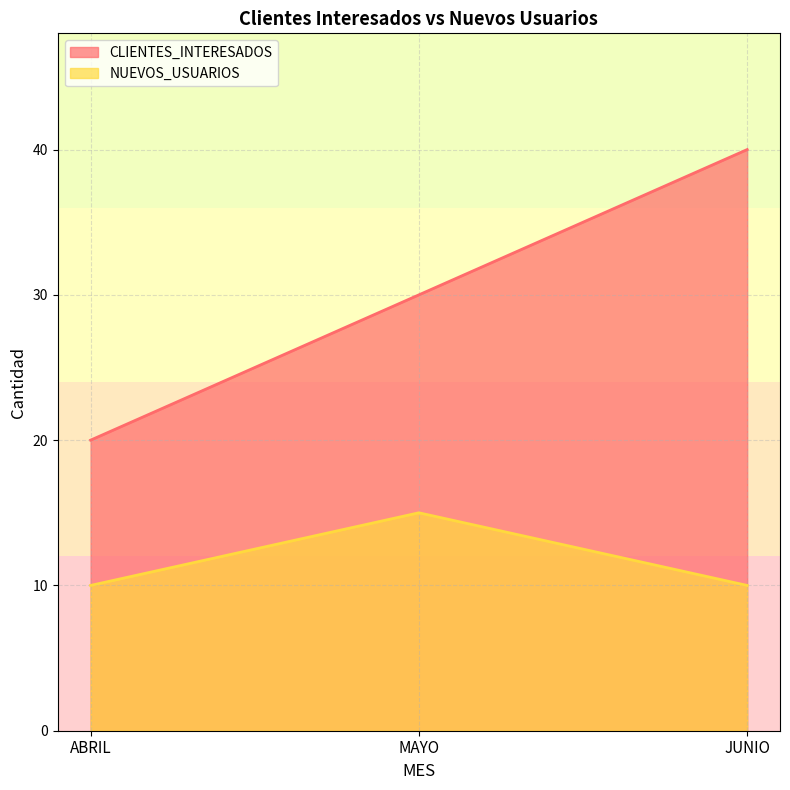

What is the approximate value of CLIENTES_INTERESADOS at ABRIL, to the nearest 10?

20